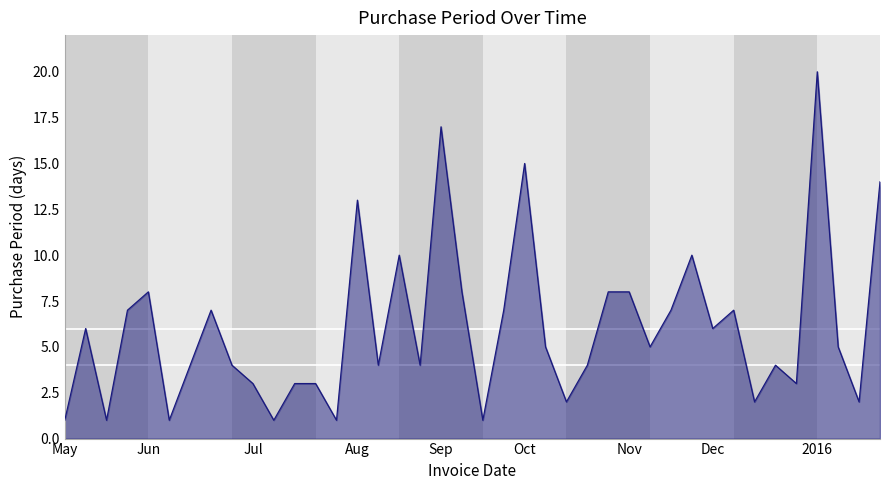

What is the maximum value shown in the chart?

20